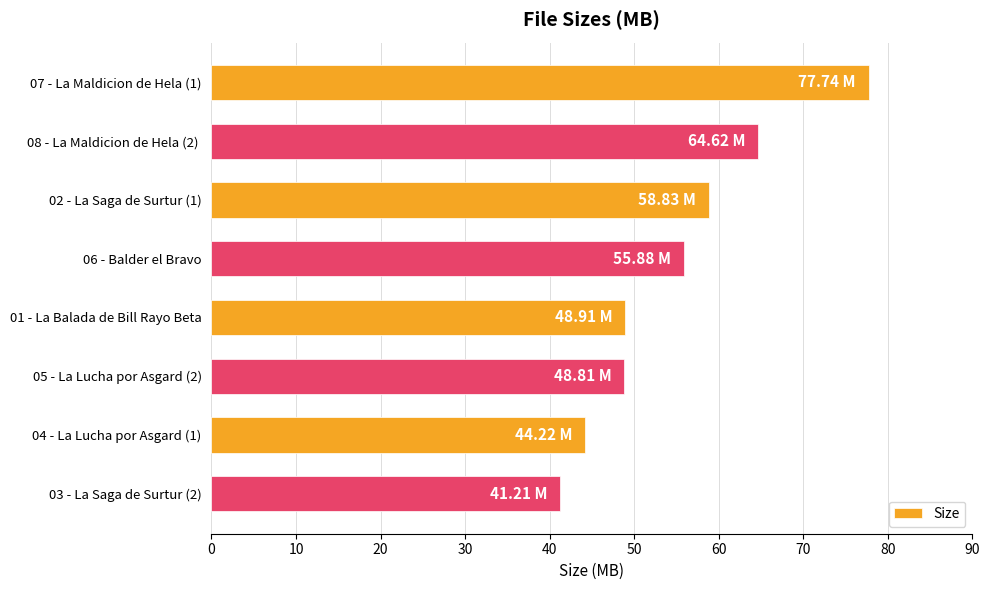

What is the difference between the maximum and minimum values?

36.5